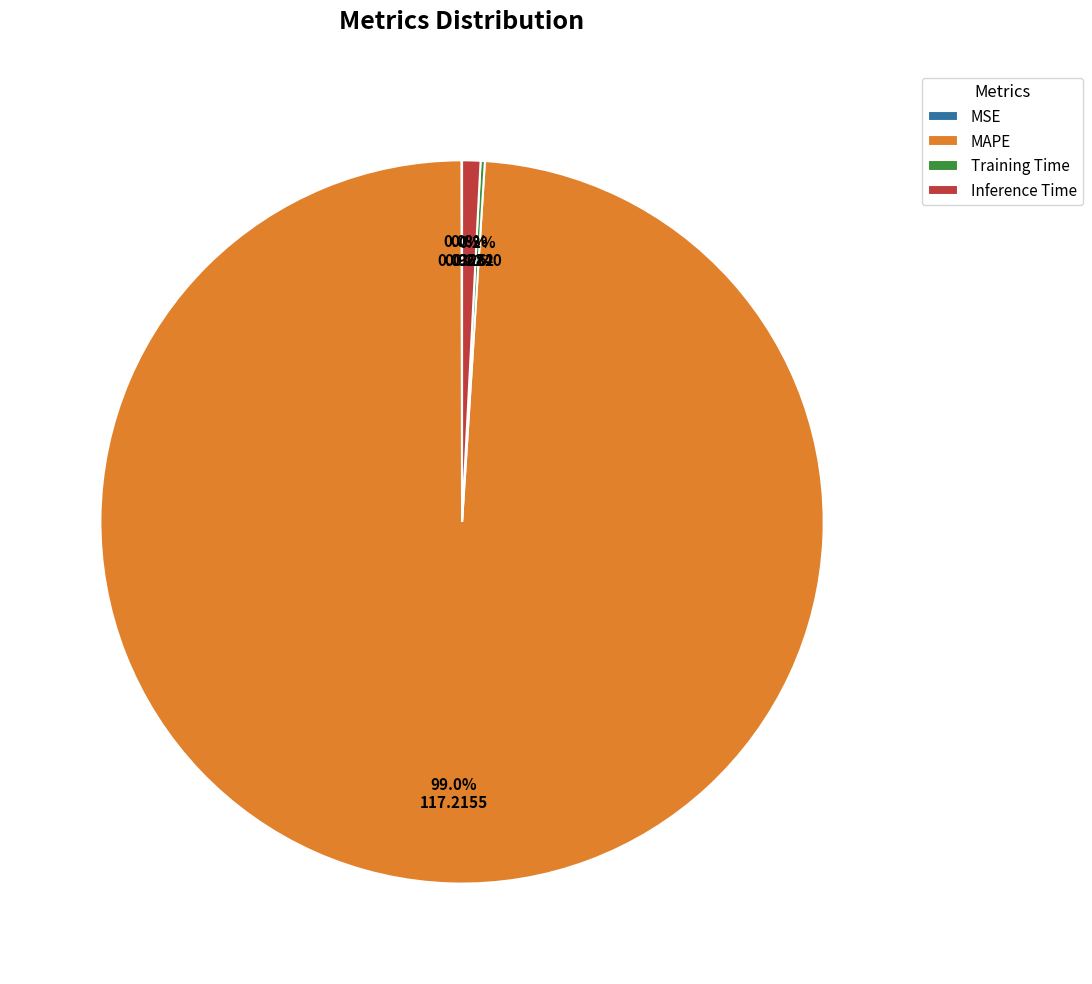

What is the largest slice in the pie chart?

MAPE